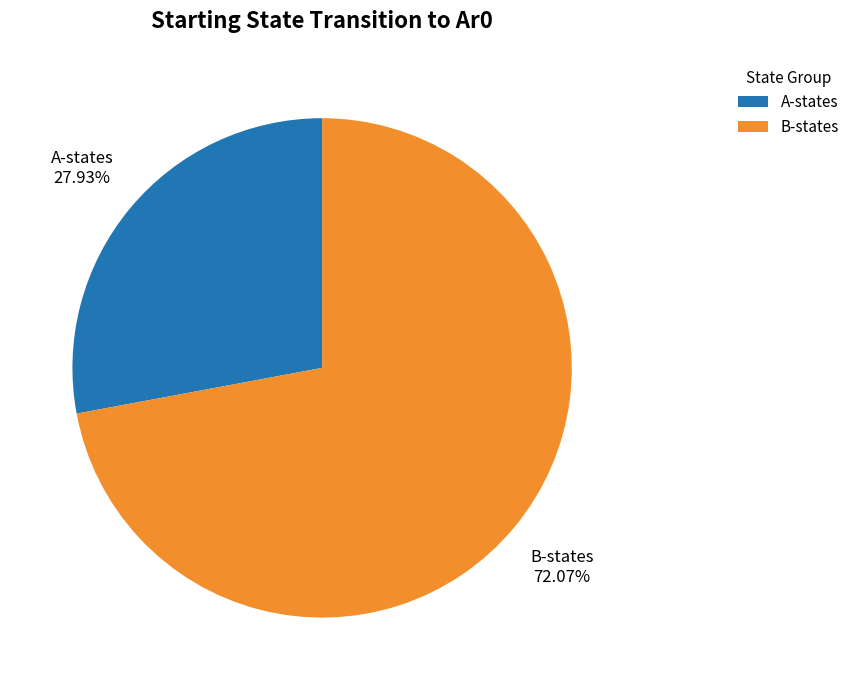

Is there any slice that represents more than half of the pie?

Yes